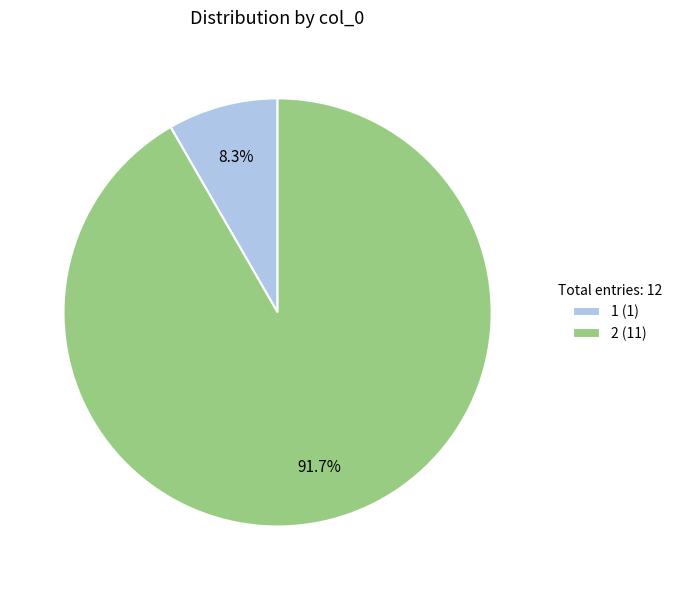

Does 1 represent more than half of the total?

No